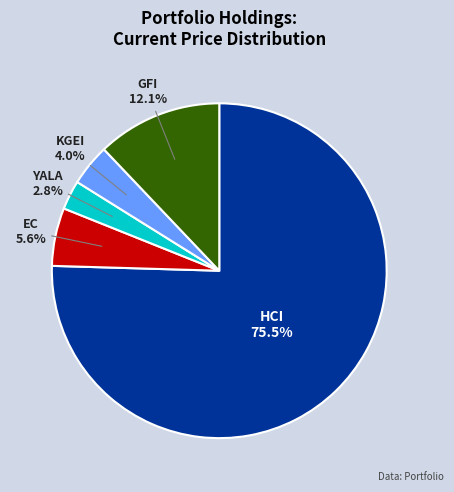

Is there a majority slice in this chart?

Yes